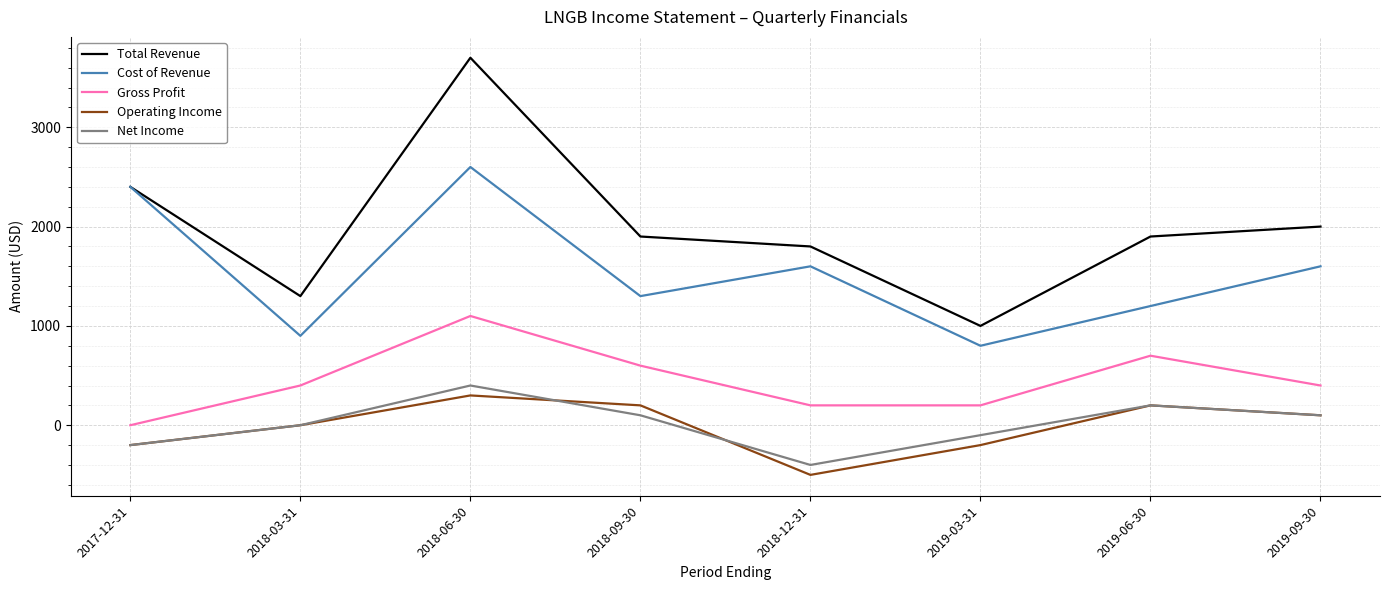

At which label is Total Revenue closest to 2350?

2017-12-31